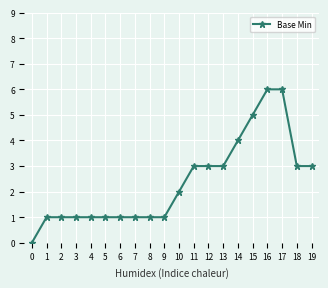

The value at 4 is 1. True or false?

True